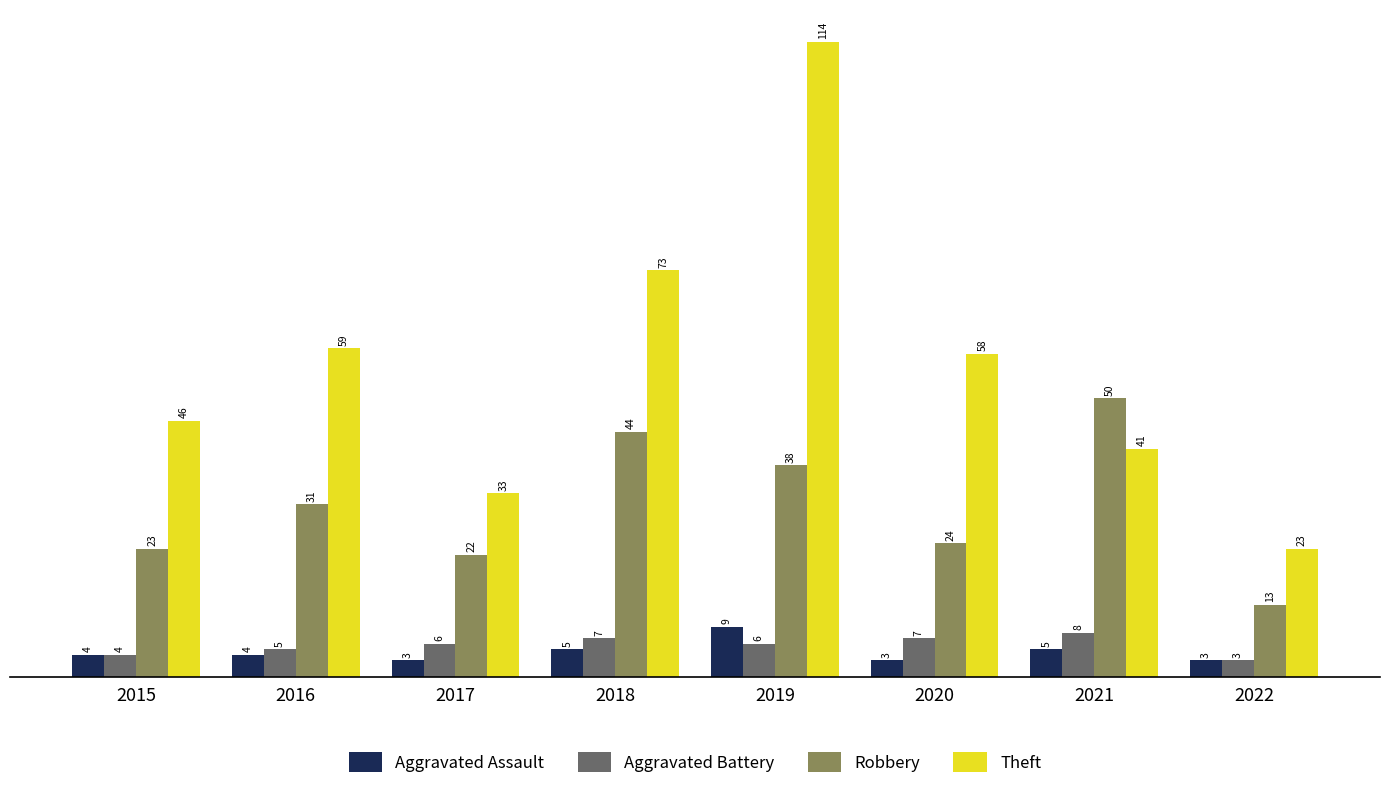

Which series has the largest range (max minus min)?

Theft